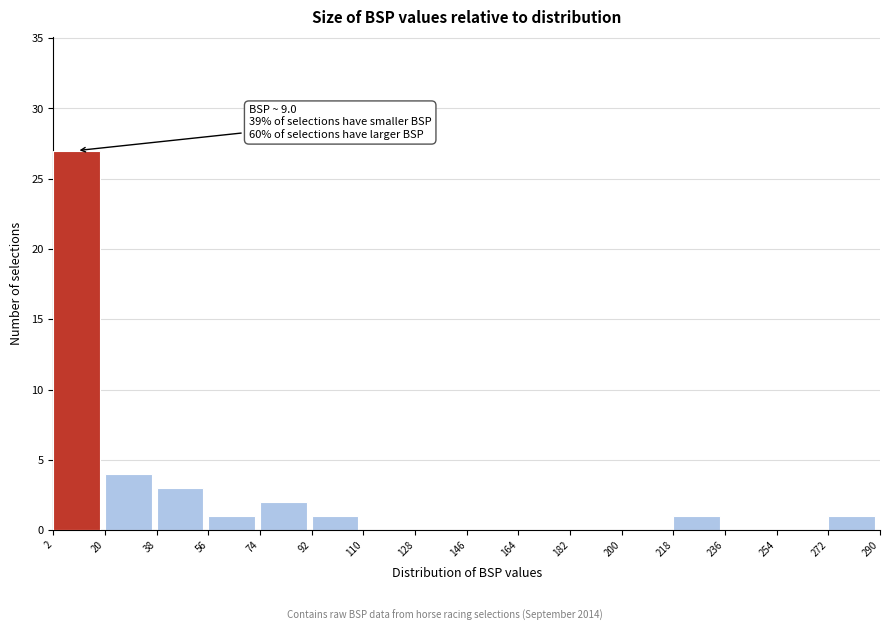

Over which range of the x-axis is the bar tallest?

2 to 20